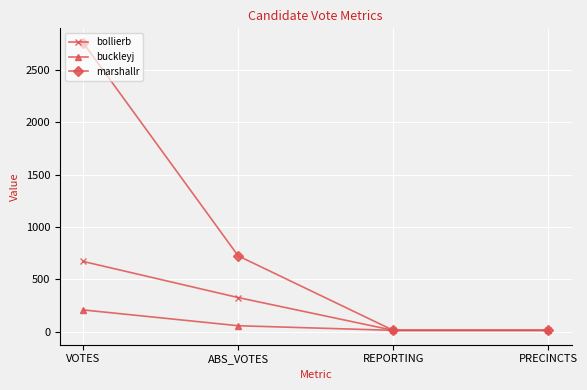

What is the difference between the maximum and minimum values in the marshallr series?

2747